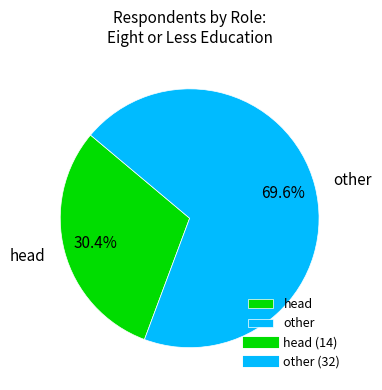

Is it true that other is 81% of the pie?

False